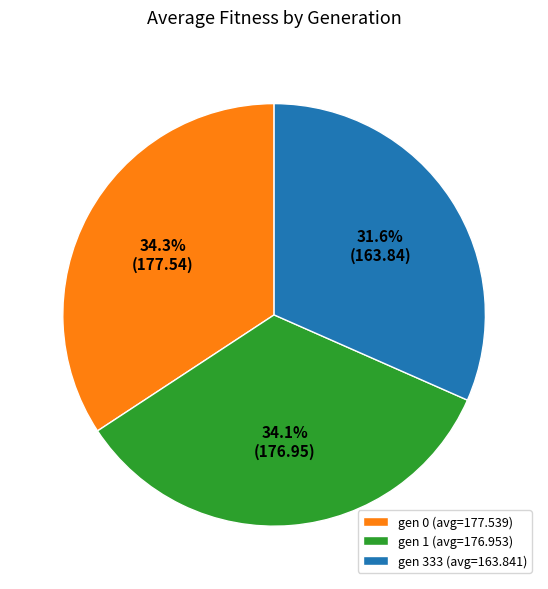

What percentage is the gen 1 slice, to the nearest percent?

34%